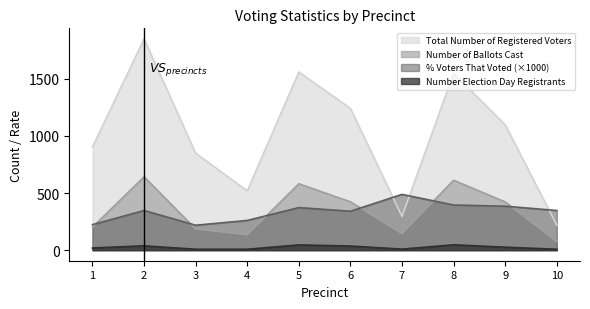

Where does the % Voters That Voted series first go above 347?

2